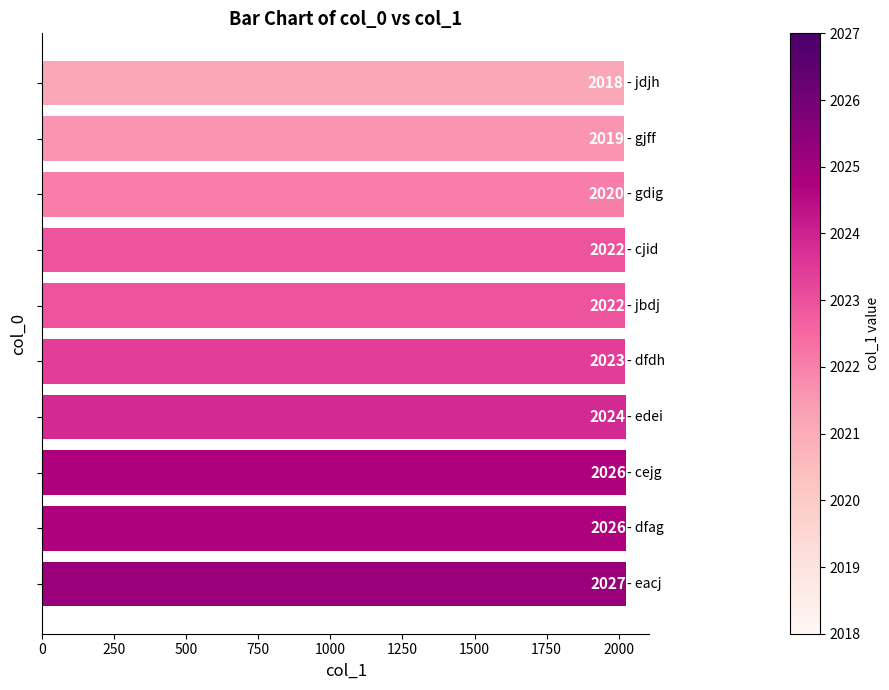

What is the value of the 6th bar from the top?

2023